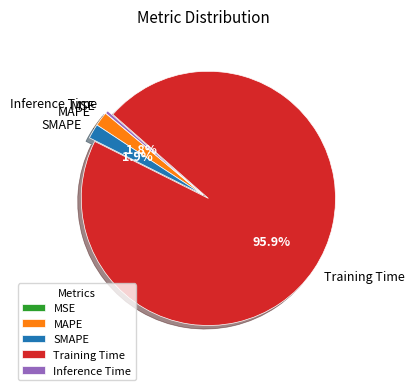

What percentage is the MAPE slice, to the nearest percent?

2%